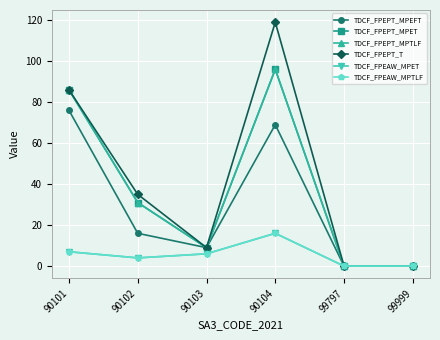

The TDCF_FPEPT_MPTLF series shows 0 at 99797. True or false?

True